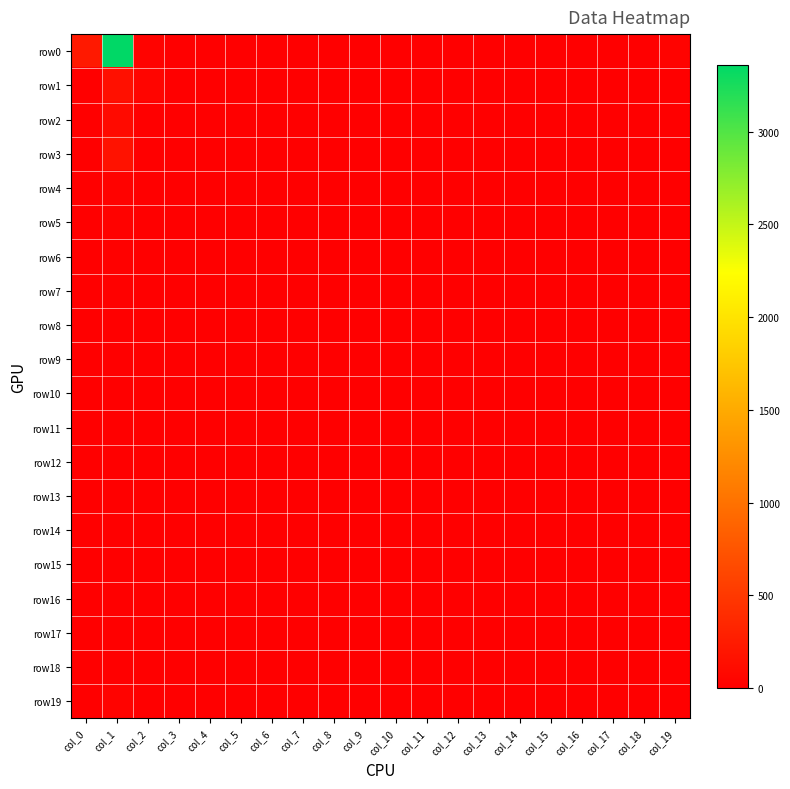

Which series has the widest spread of values?

row0